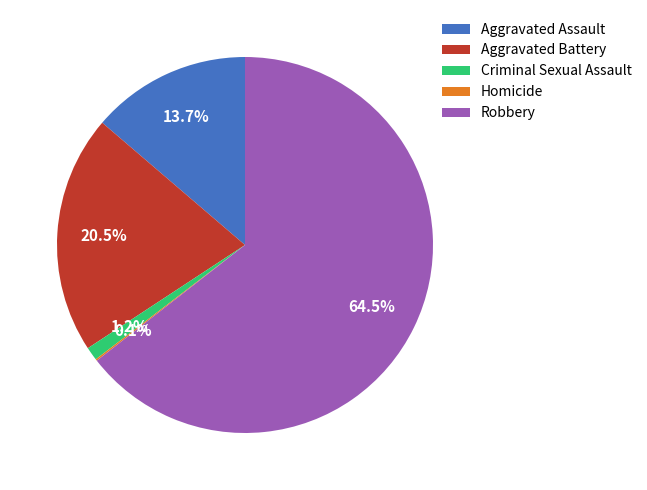

What is the ratio of the value at Aggravated Battery to the value at Aggravated Assault?

1.5